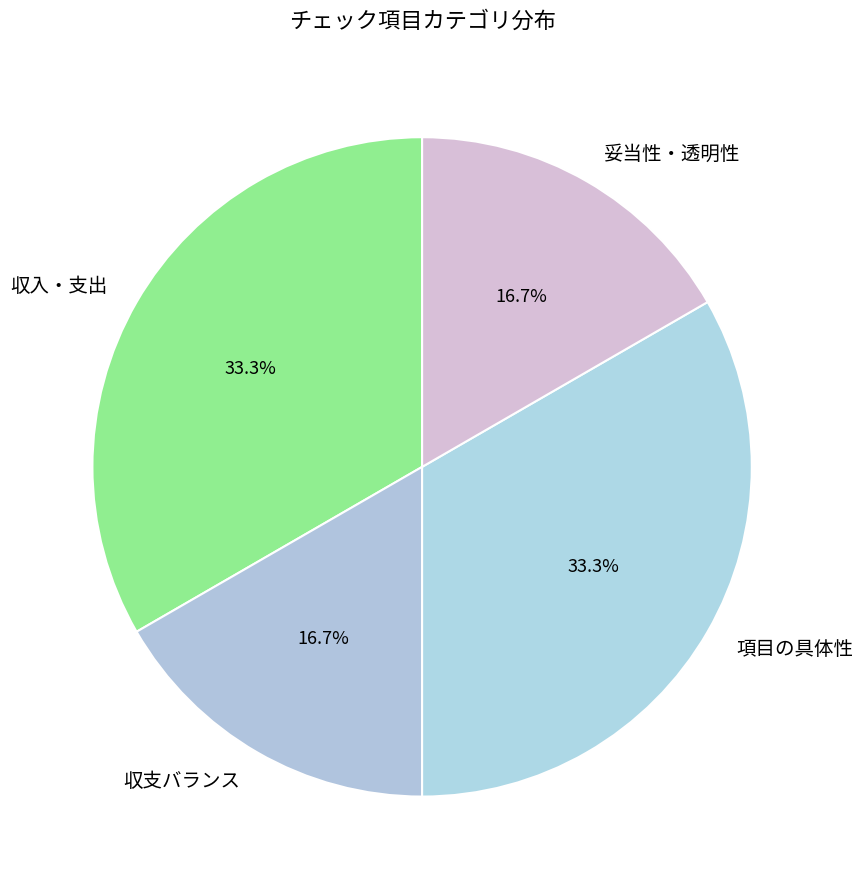

Count the number of slices in the pie.

4